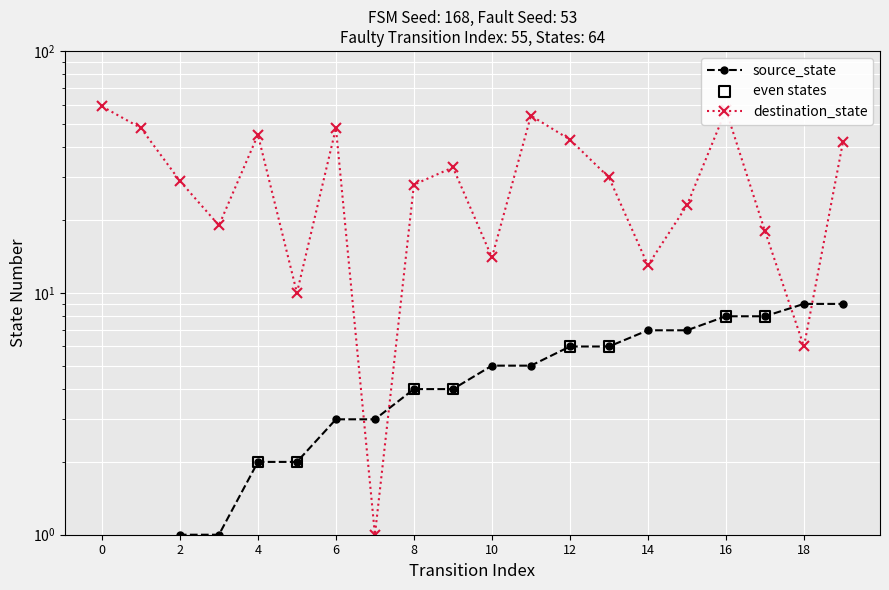

Is the value of source_state at 15 greater than the value of destination_state at 9?

No